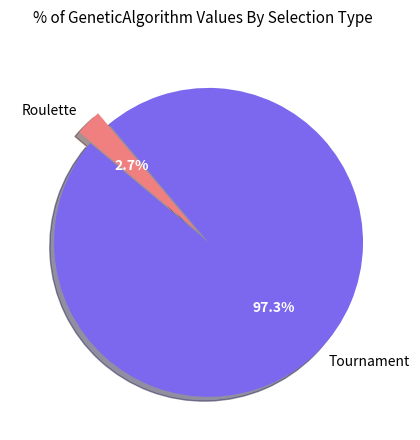

To the nearest percent, what percentage of the pie is Tournament?

97%